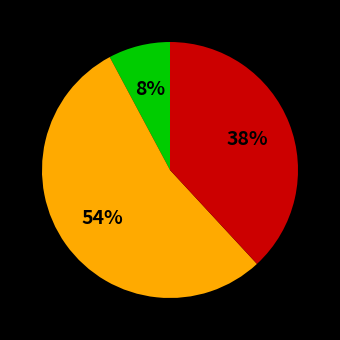

Is there any slice that represents more than half of the pie?

Yes